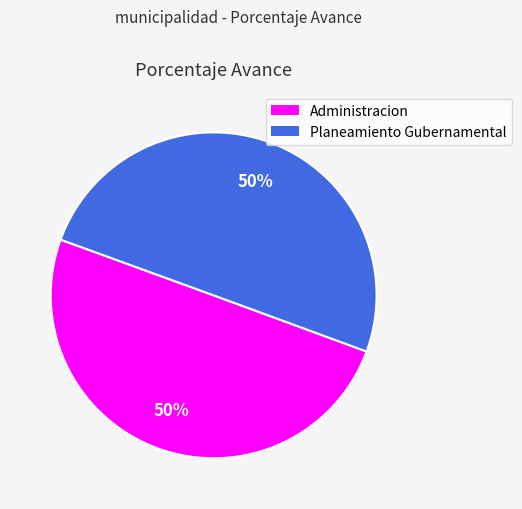

To the nearest percent, what is the average slice percentage?

50%